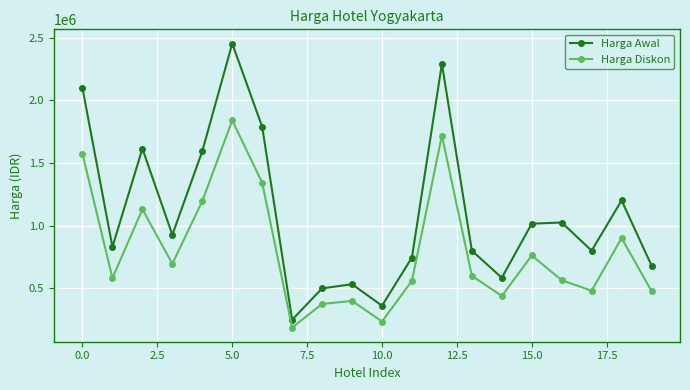

What is the greatest value displayed?

2454719